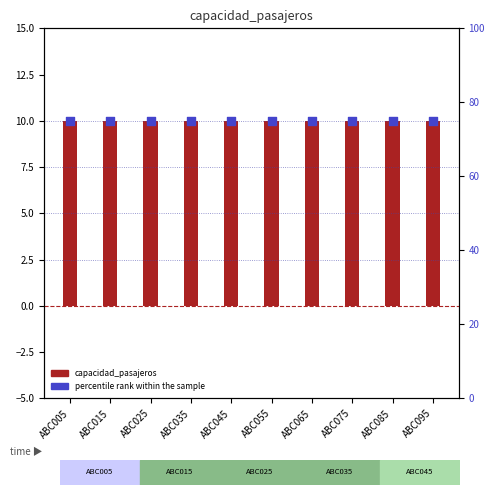

What are all the series names shown in the legend?

capacidad_pasajeros, percentile rank within the sample